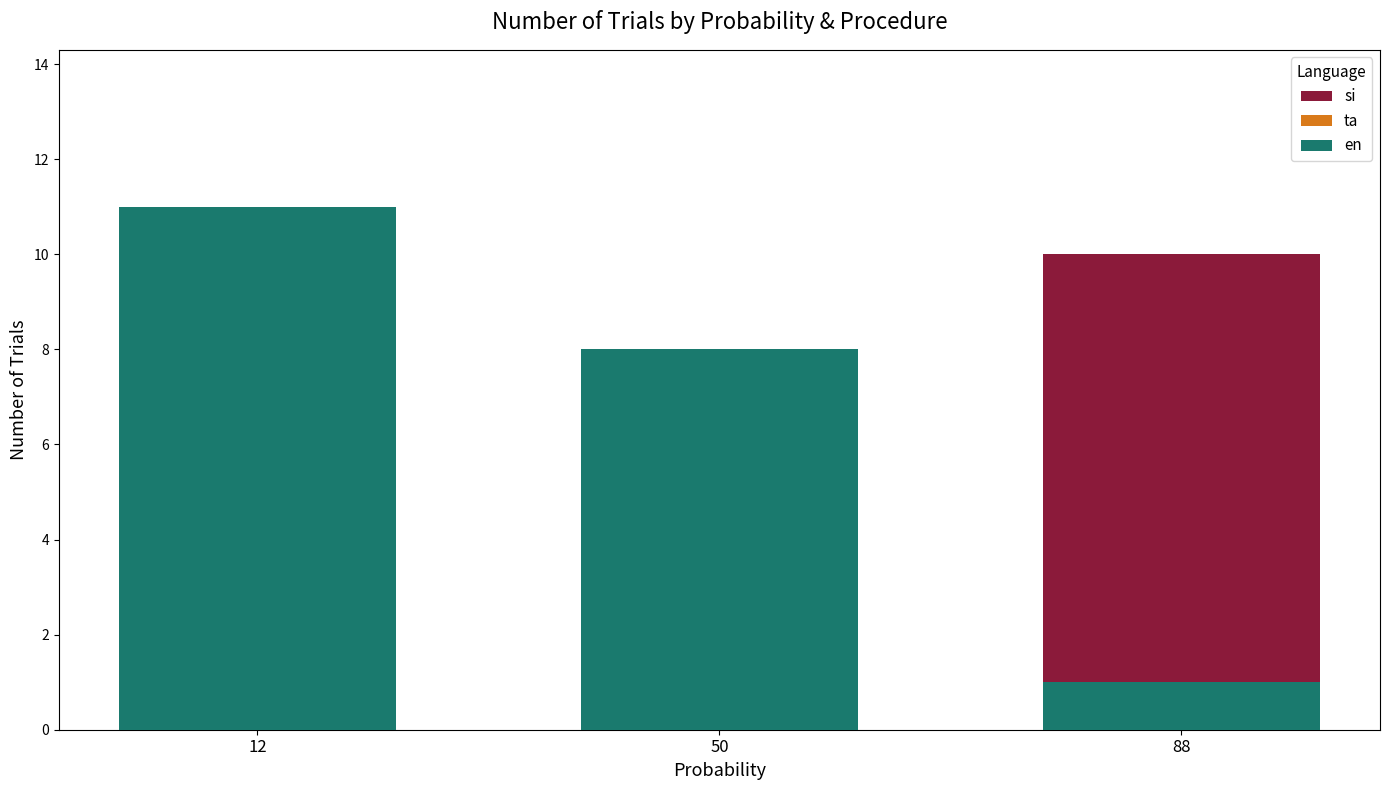

True or false: en has a value of 8 at 50.

True